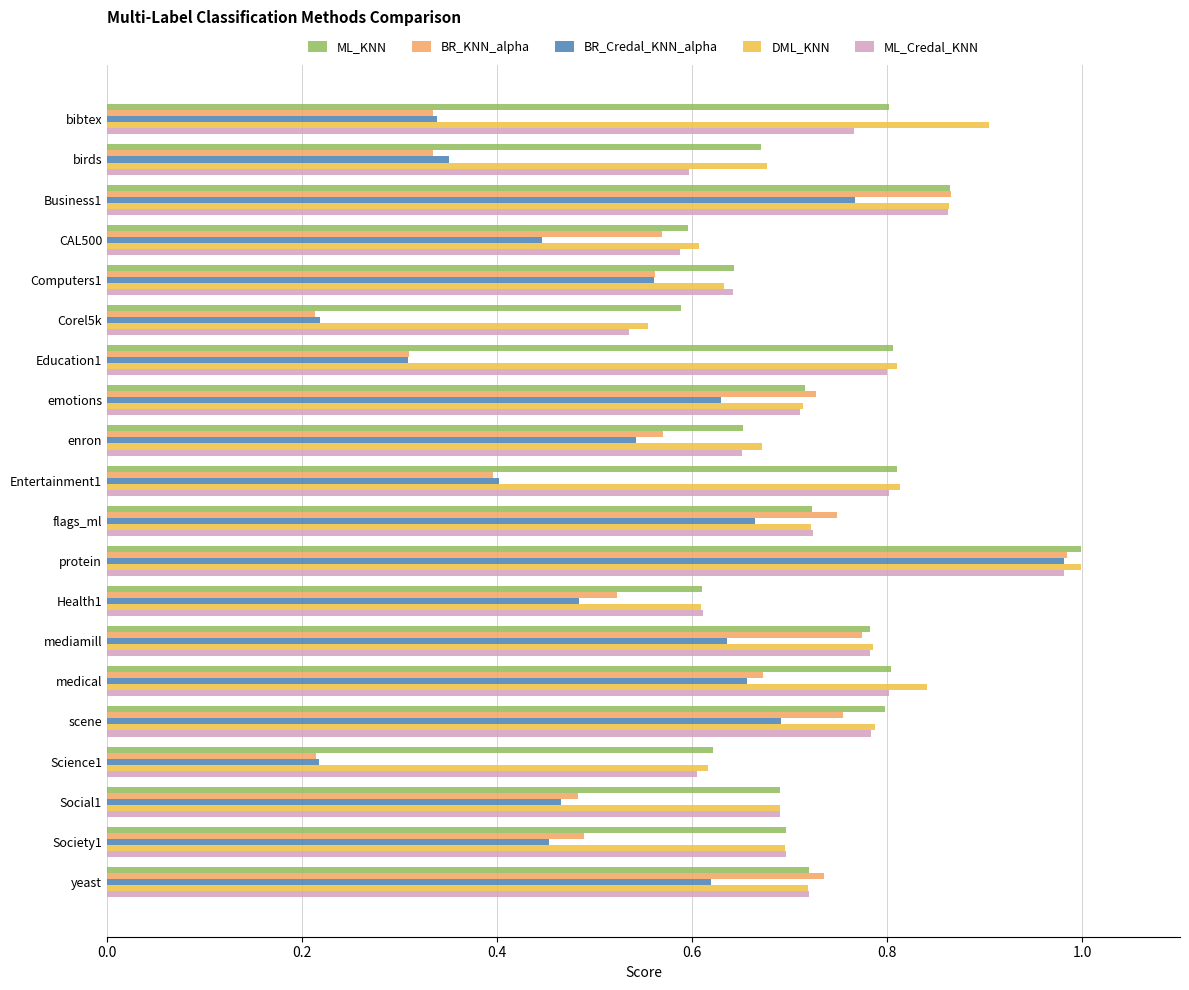

What is the sum of the BR_KNN_alpha values at Business1 and protein?

1.8